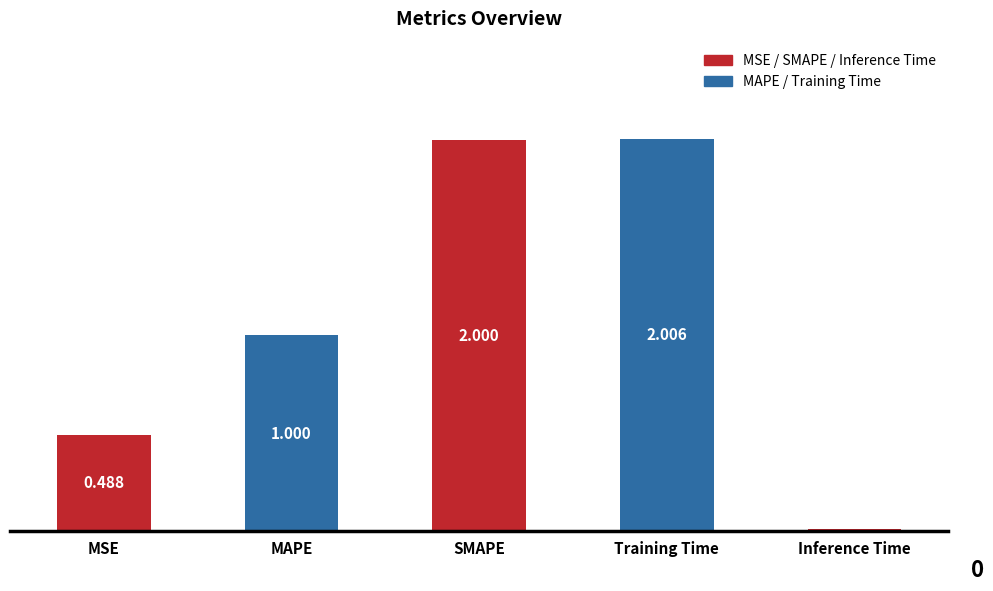

Which label corresponds to the smallest value in the chart?

Inference Time